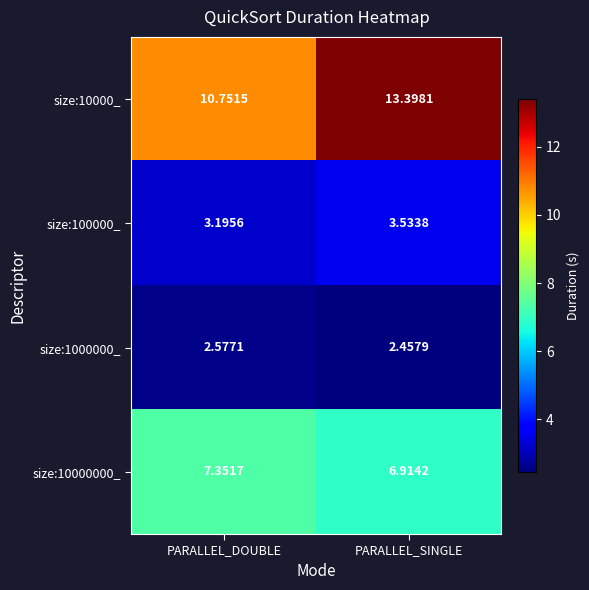

Between PARALLEL_DOUBLE and PARALLEL_SINGLE, which series saw the biggest shift?

size:10000_